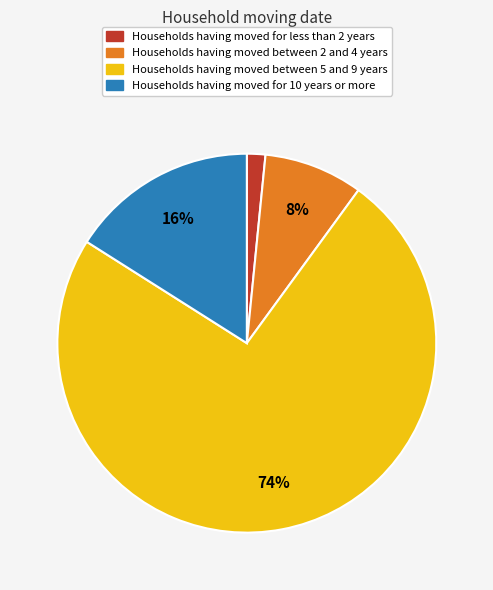

How many slices are in this pie chart?

4